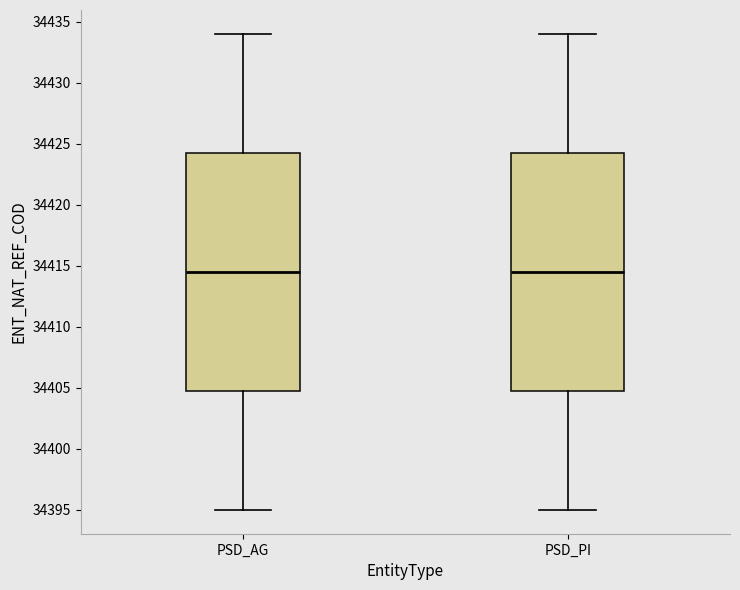

Reading left to right, transcribe this box plot: for each box, give where its median line is, the range the box spans, and where its two whiskers end, as read against the y-axis. The values are not printed on the chart, so give them approximately, as read against the axis.

PSD_AG: median 34414.5, box 34405.0 to 34424.5, whiskers 34395.0 to 34434.0
PSD_PI: median 34414.5, box 34405.0 to 34424.5, whiskers 34395.0 to 34434.0